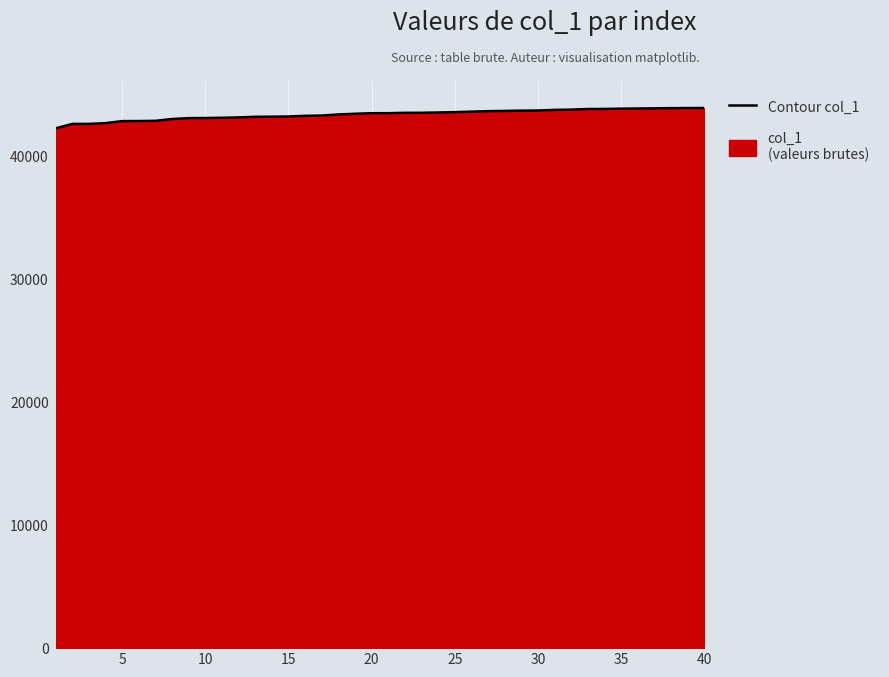

What is the sum of all values?

1735171